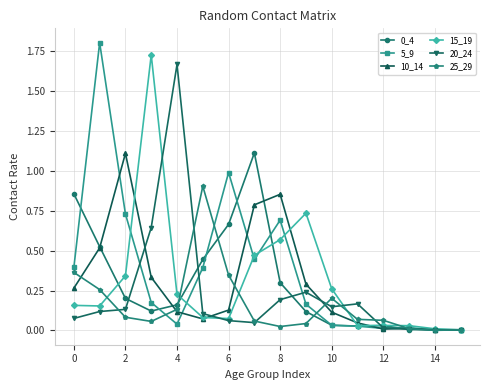

What is the maximum value shown in the chart?

1.8